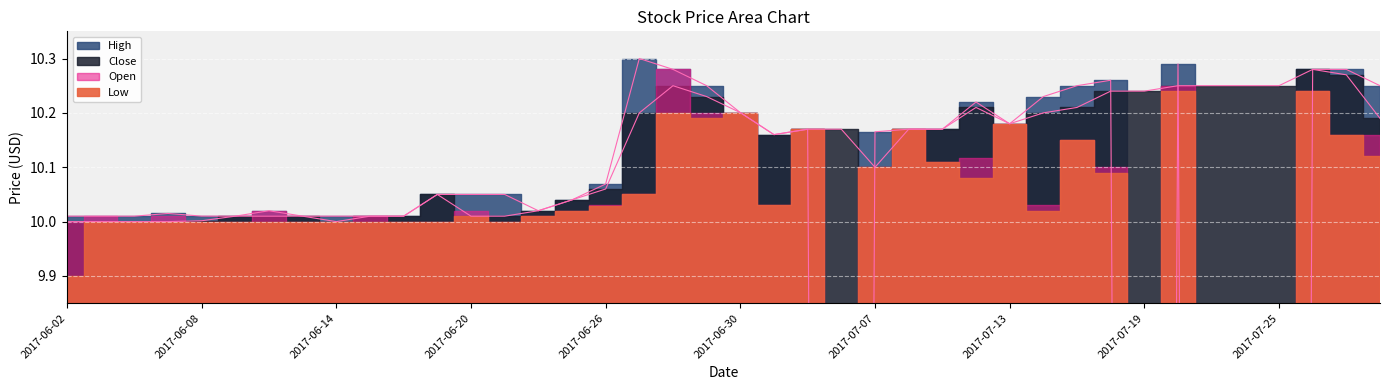

What is the value of the High point at the 34th from the left?

10.3